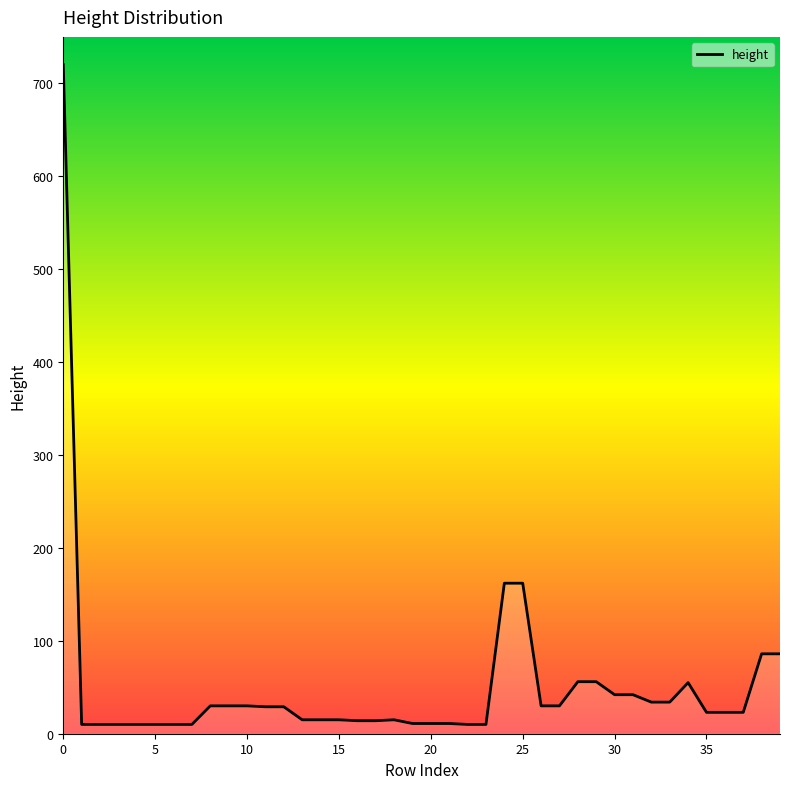

The value at 9 is 8. True or false?

False